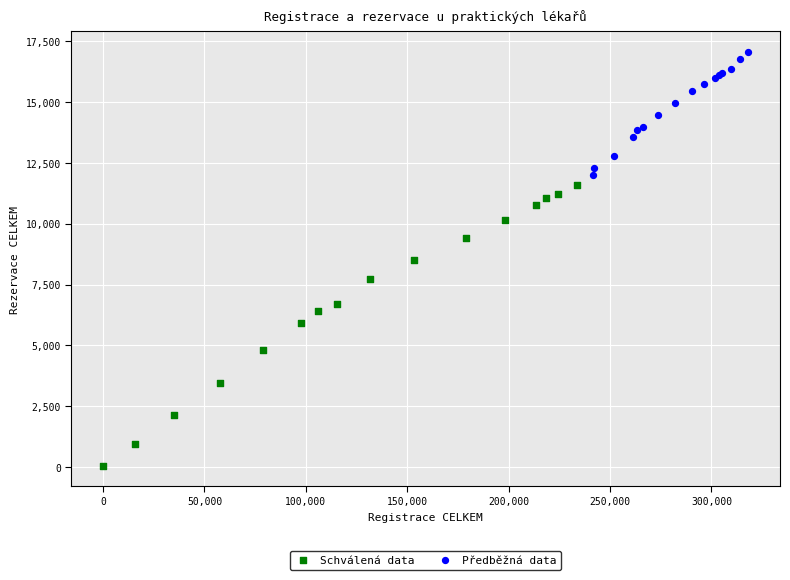

Which series has the widest spread of Y values?

Schválená data